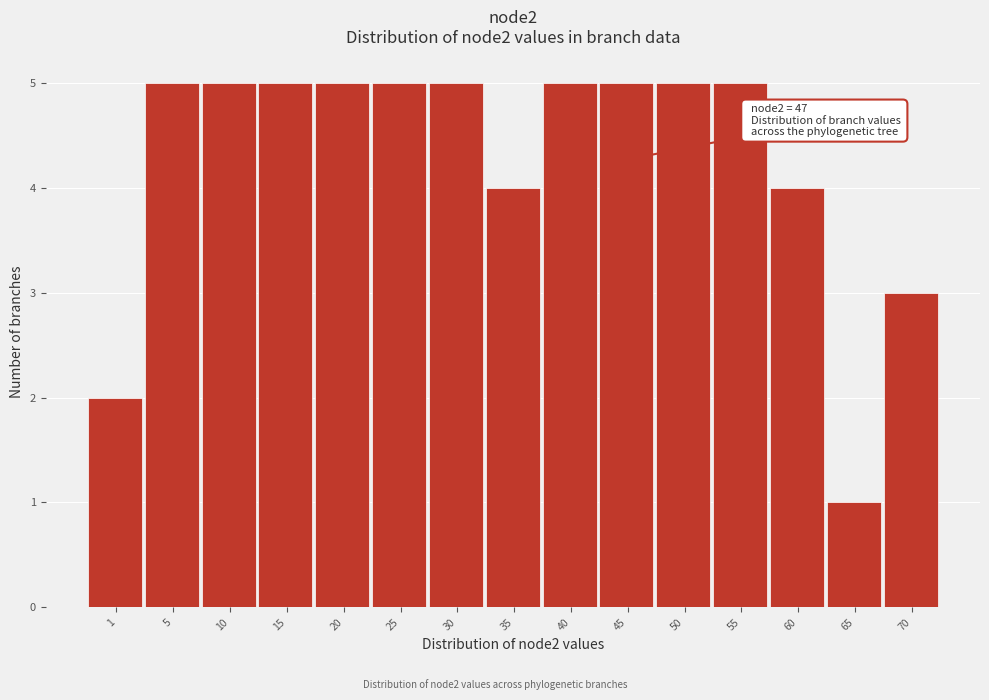

Reading left to right, transcribe all the data shown in this chart.

1=2	5=5	10=5	15=5	20=5	25=5	30=5	35=4	40=5	45=5	50=5	55=5	60=4	65=1	70=3